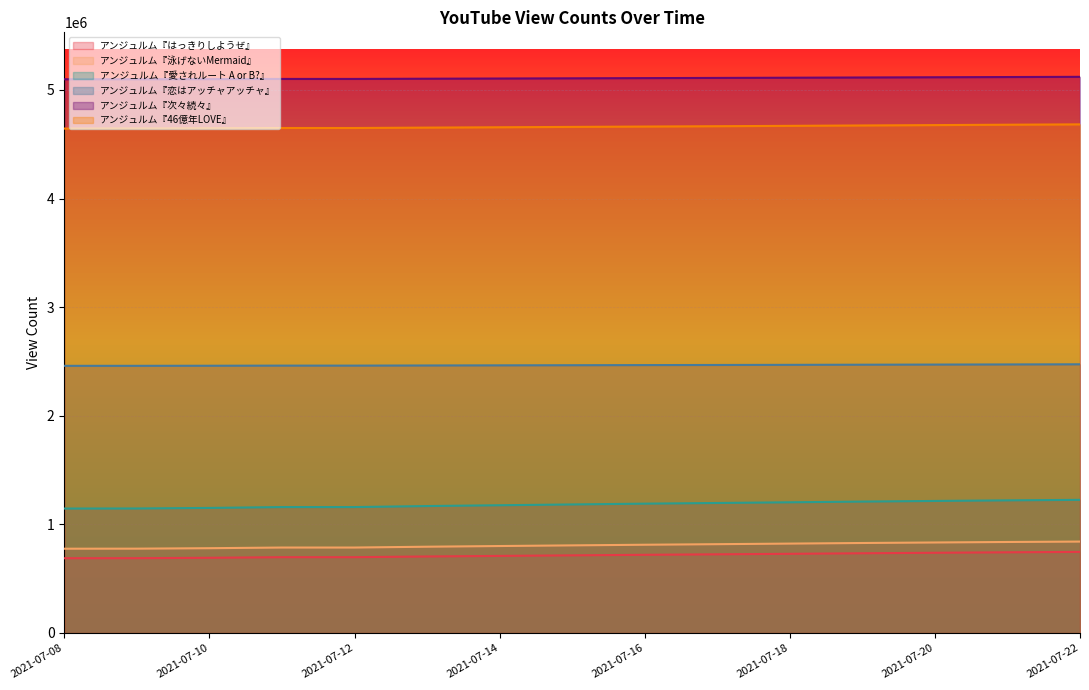

Count the number of categories in the chart.

15